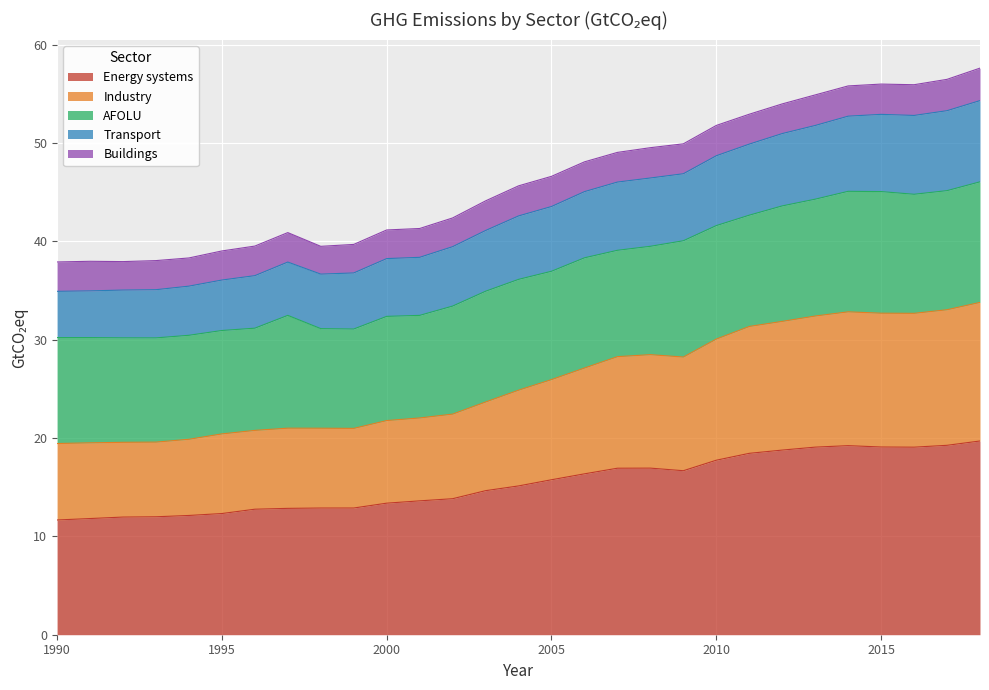

Where does the Industry series first go above 24?

2004